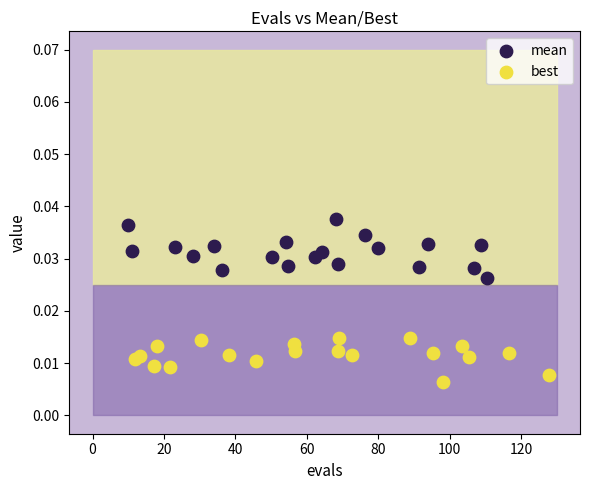

Which series has the widest spread of Y values?

mean